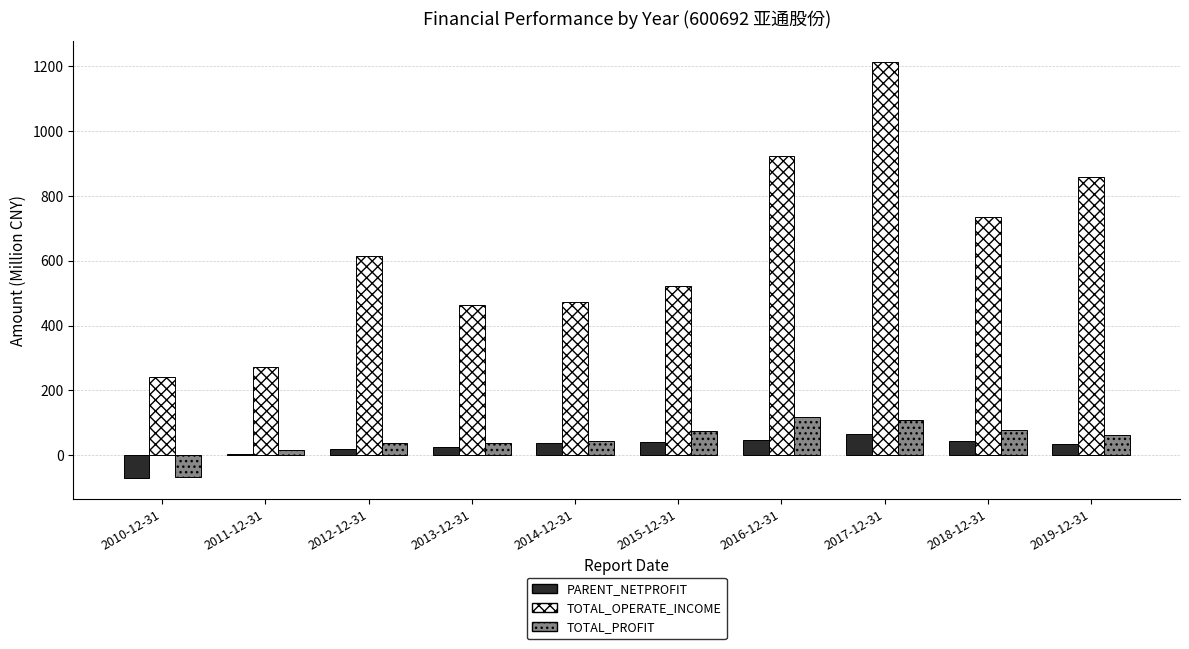

What is the sum of the TOTAL_PROFIT values at 2010-12-31 and 2013-12-31?

-29.5